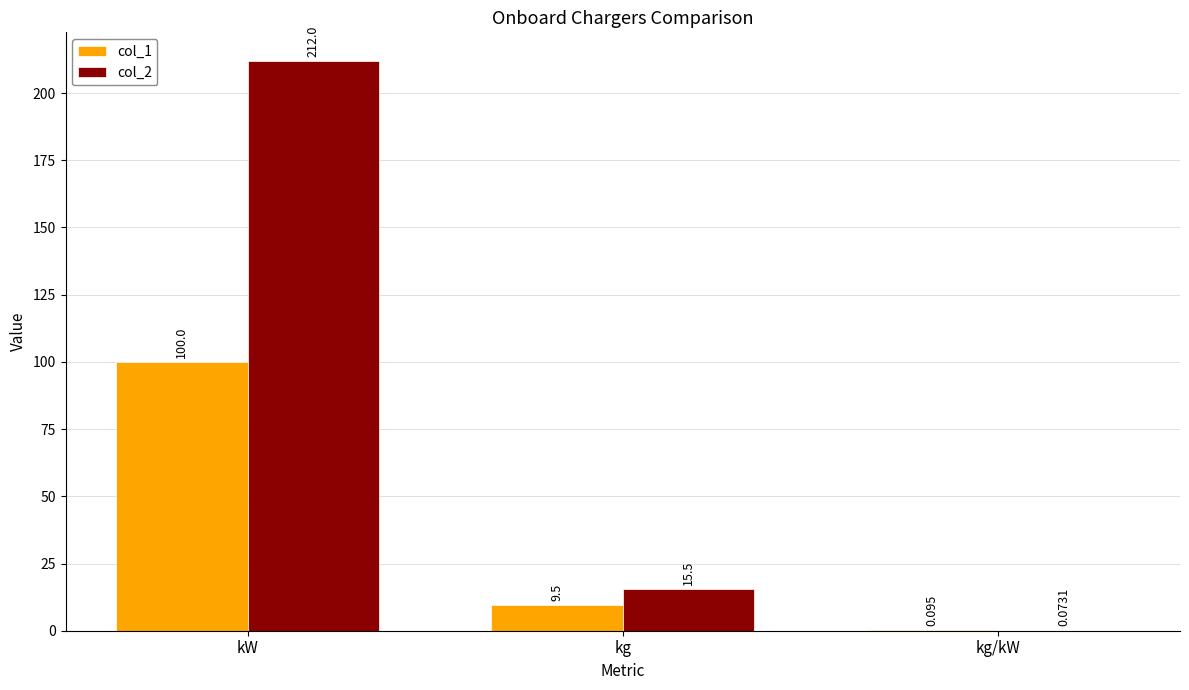

How many groups of bars are there?

3